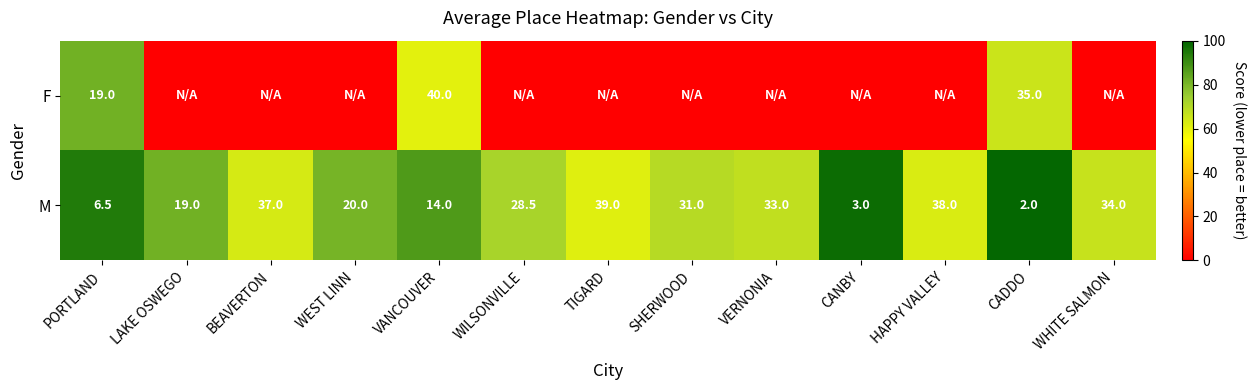

Read the M value at PORTLAND.

6.5